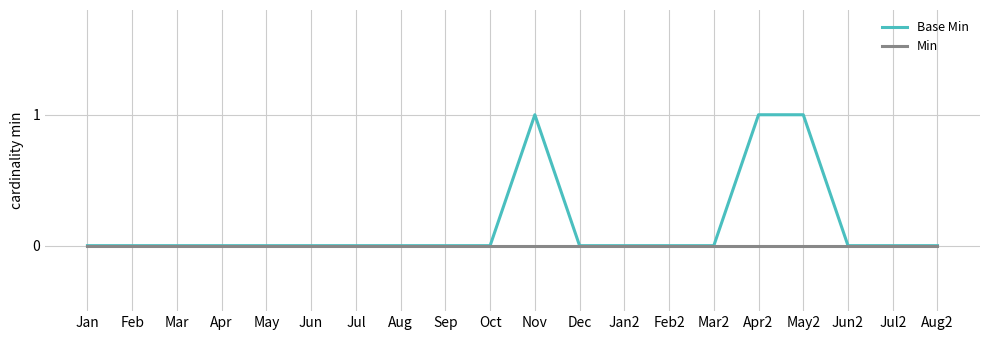

Reading left to right, extract all data points from this chart.

Base Min: 0	0	0	0	0	0	0	0	0	0	1	0	0	0	0	1	1	0	0	0
Min: 0	0	0	0	0	0	0	0	0	0	0	0	0	0	0	0	0	0	0	0